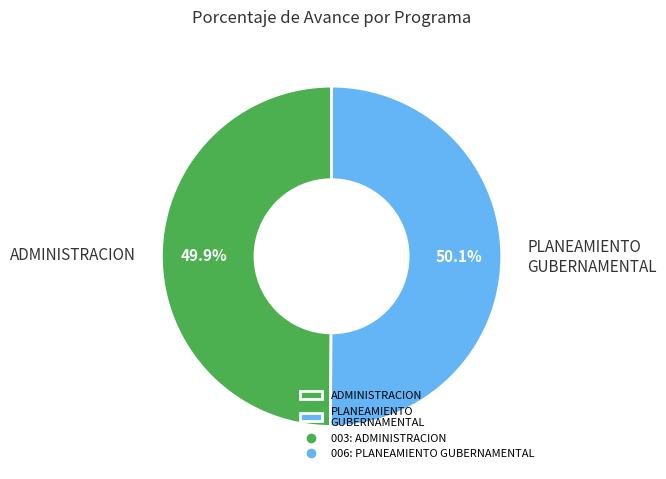

Approximately how many times larger is the value at PLANEAMIENTO GUBERNAMENTAL compared to ADMINISTRACION?

1.0